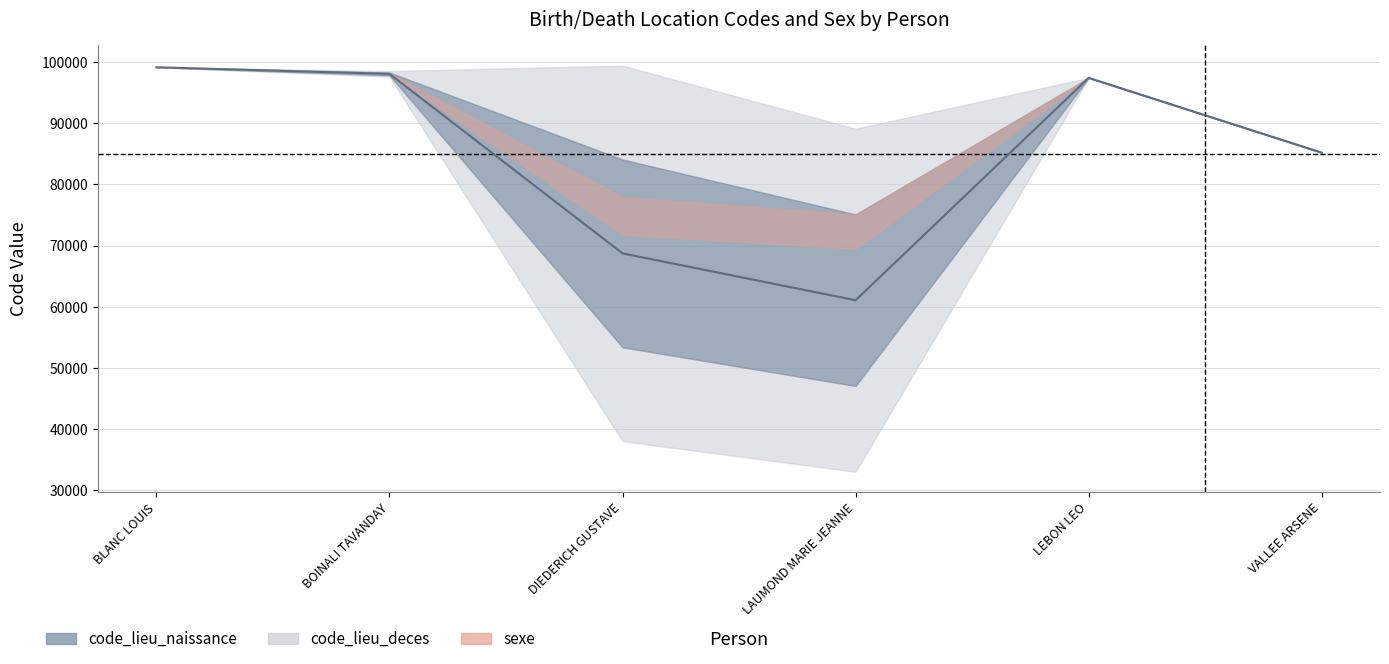

True or false: sexe and code_lieu_deces intersect in this chart.

False